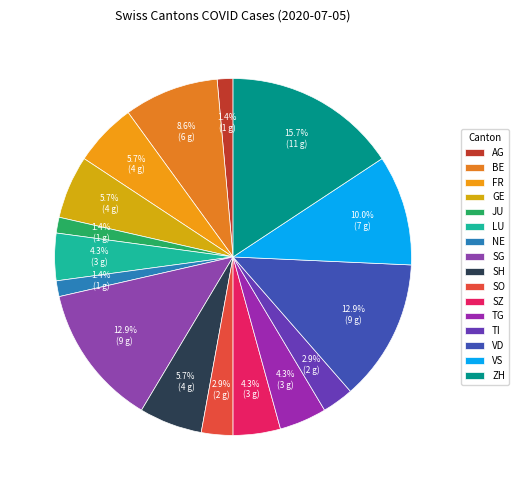

The BE slice represents 1% of the pie. True or false?

False